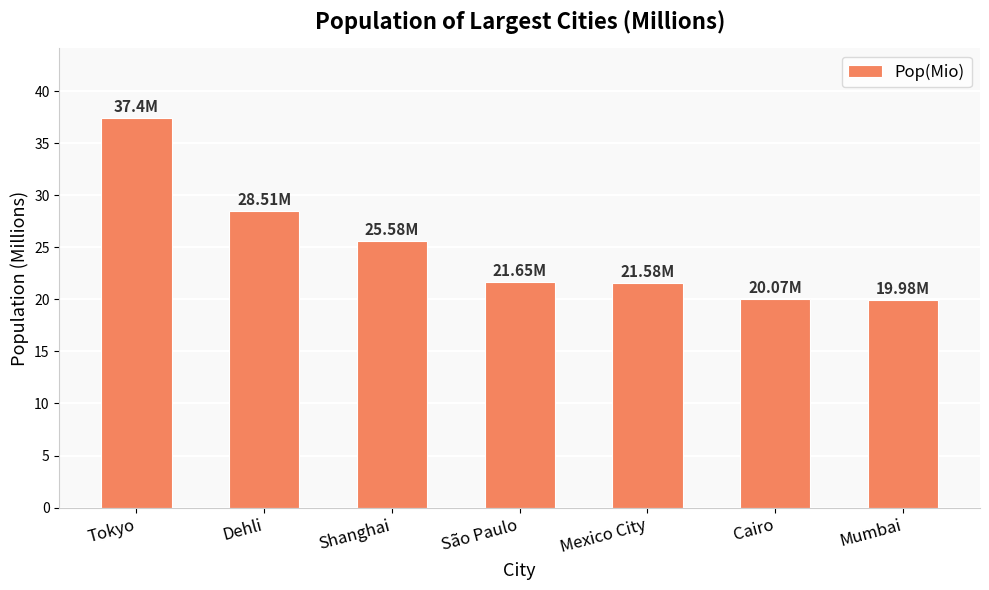

At which label does the data first exceed 21?

Tokyo